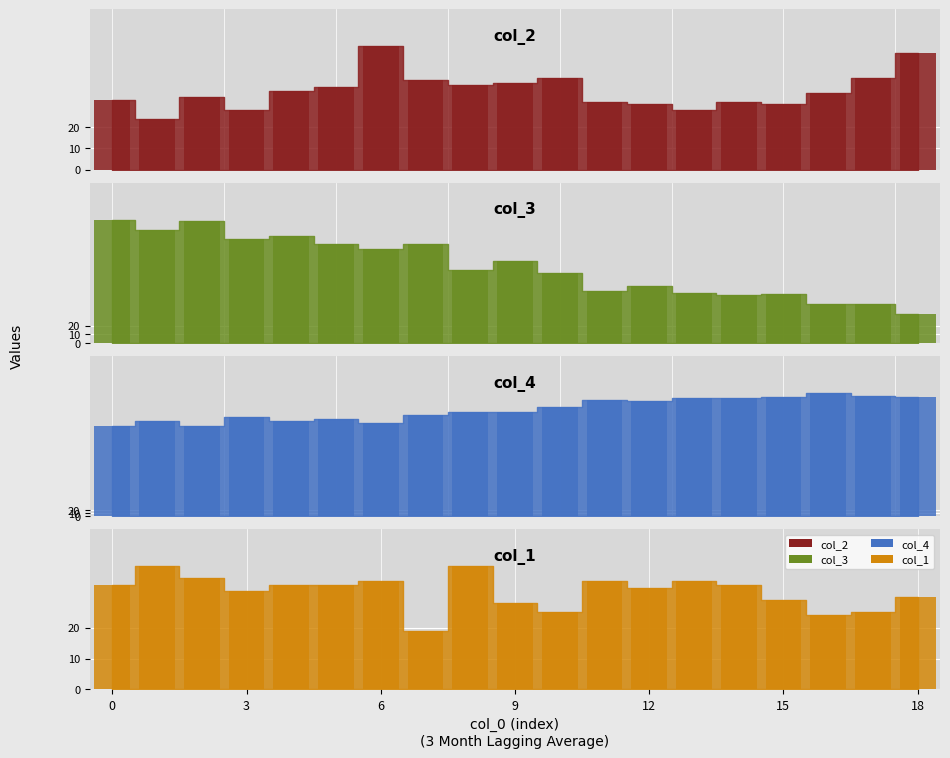

Which series has the largest total across all categories?

col_4